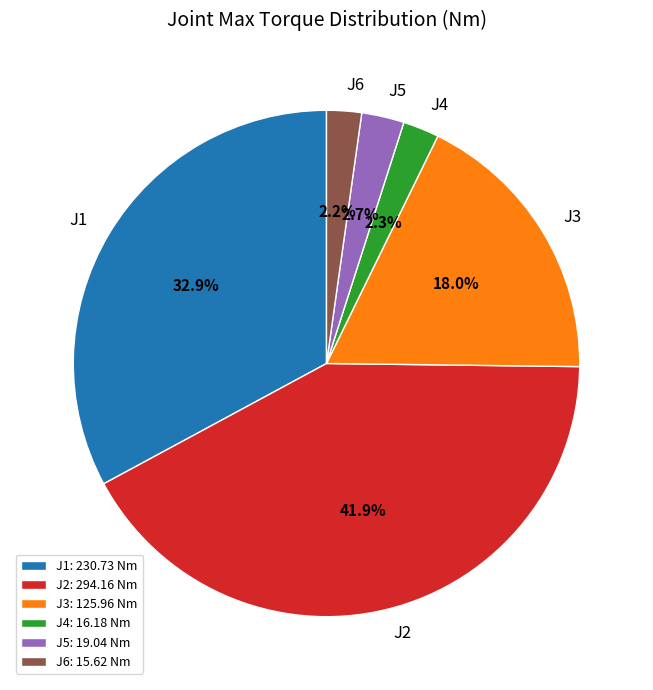

What portion of the pie excludes J4?

97.7%